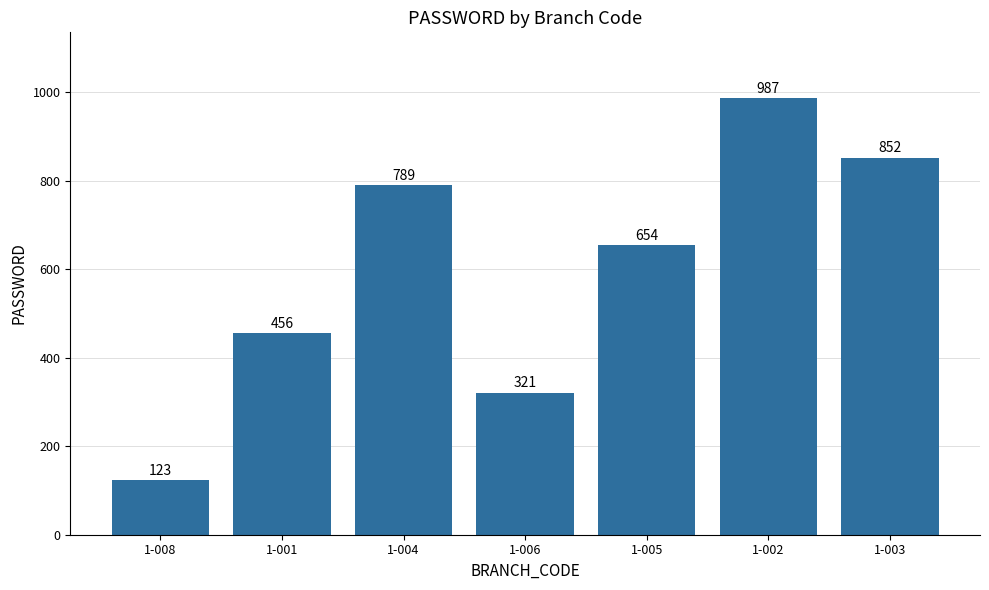

Rank the categories by value from lowest to highest.

1-008, 1-006, 1-001, 1-005, 1-004, 1-003, 1-002